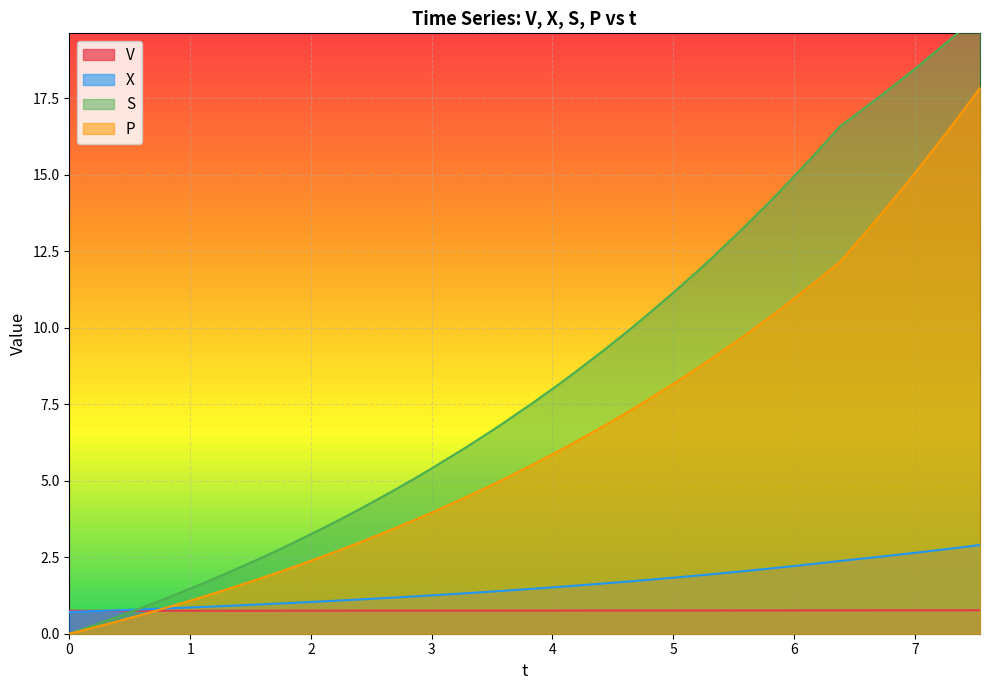

What is the average value of the X series?

1.6